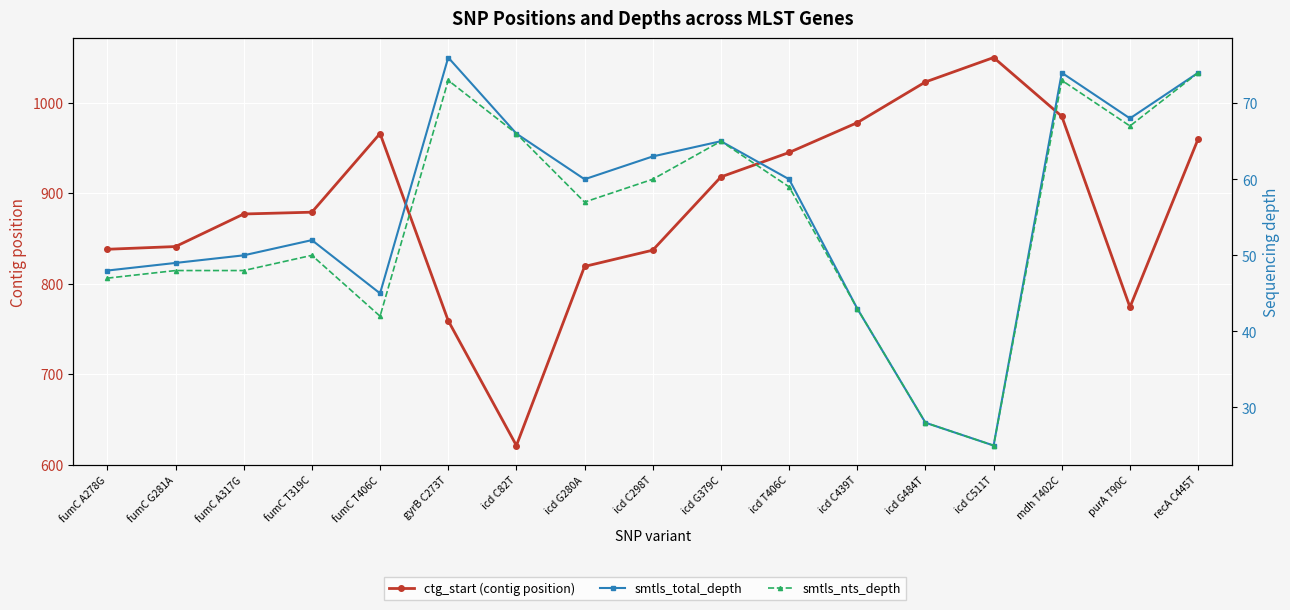

What is the total value across all series at icd C439T?

1064